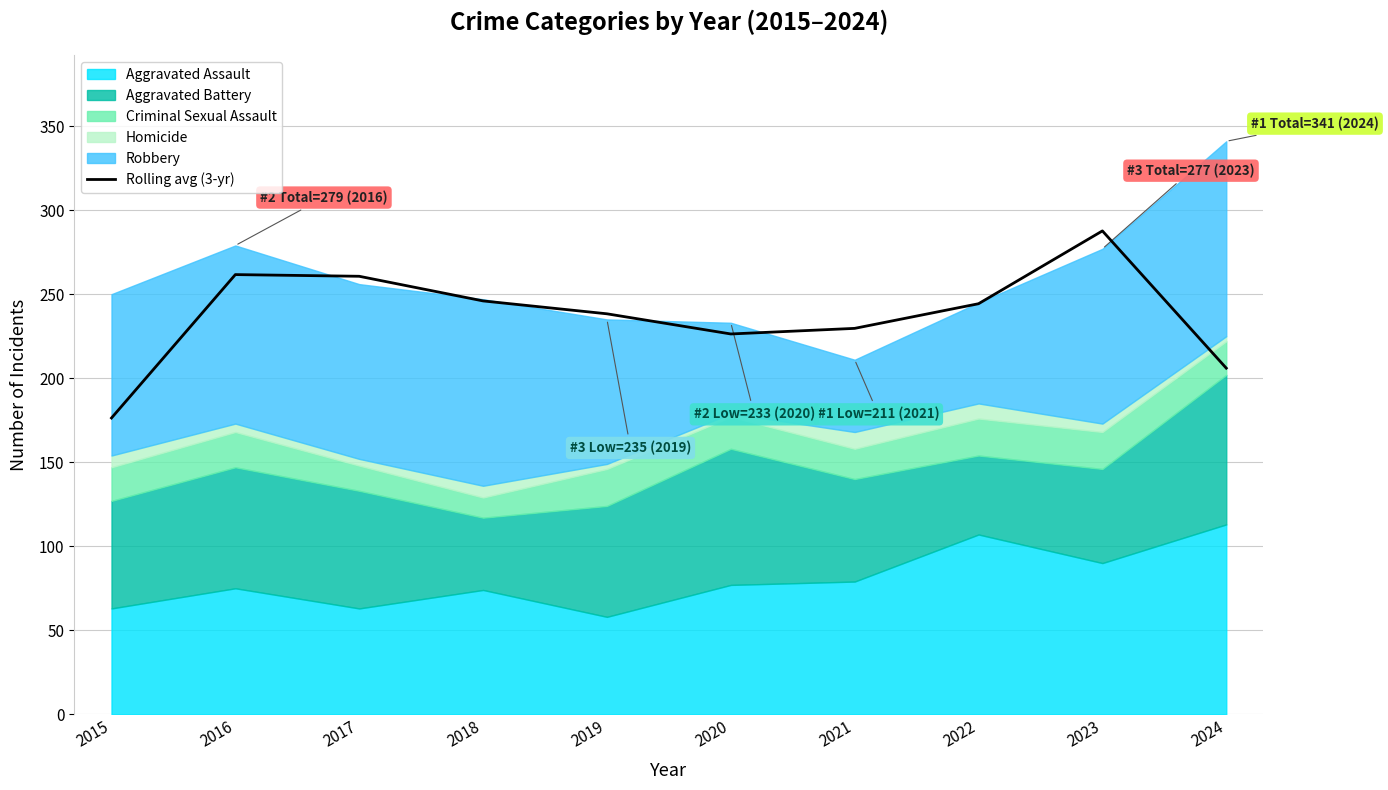

Rank the categories by value from highest to lowest.

2023, 2016, 2017, 2018, 2022, 2019, 2021, 2020, 2024, 2015